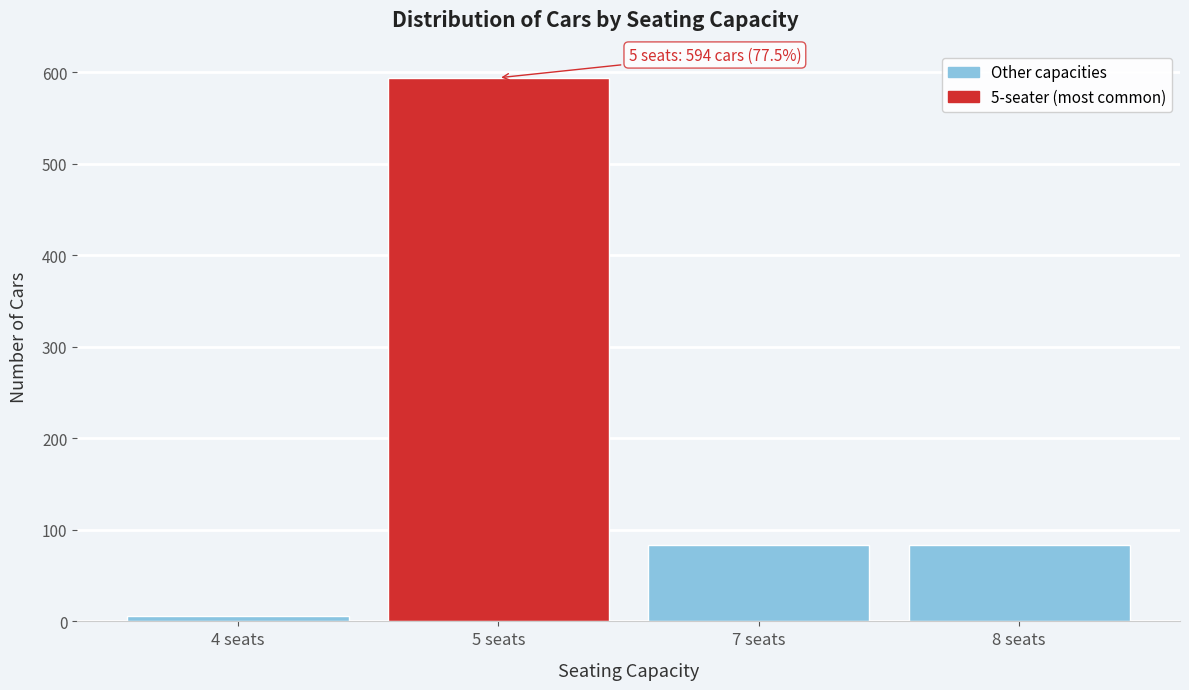

Reading left to right, extract all data points from this chart.

4 seats=6	5 seats=594	7 seats=83	8 seats=83